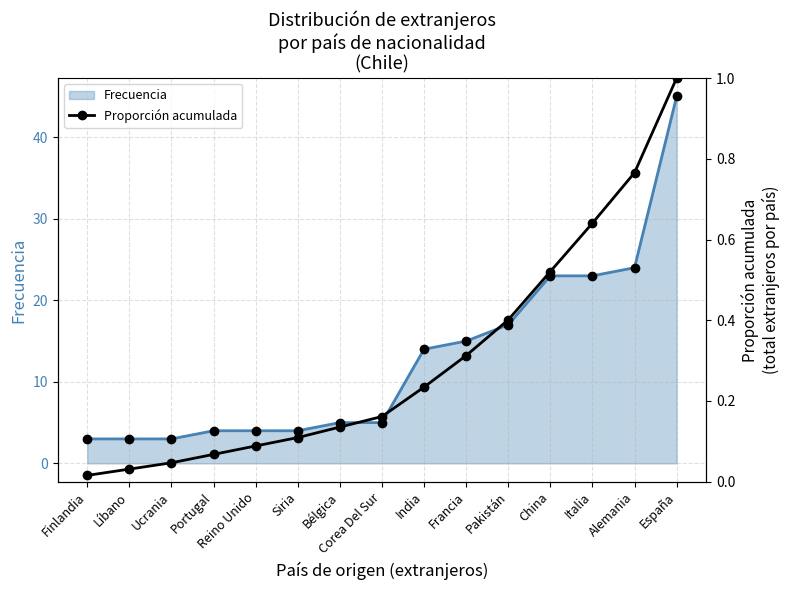

What is the change in value from China to España?

+0.5